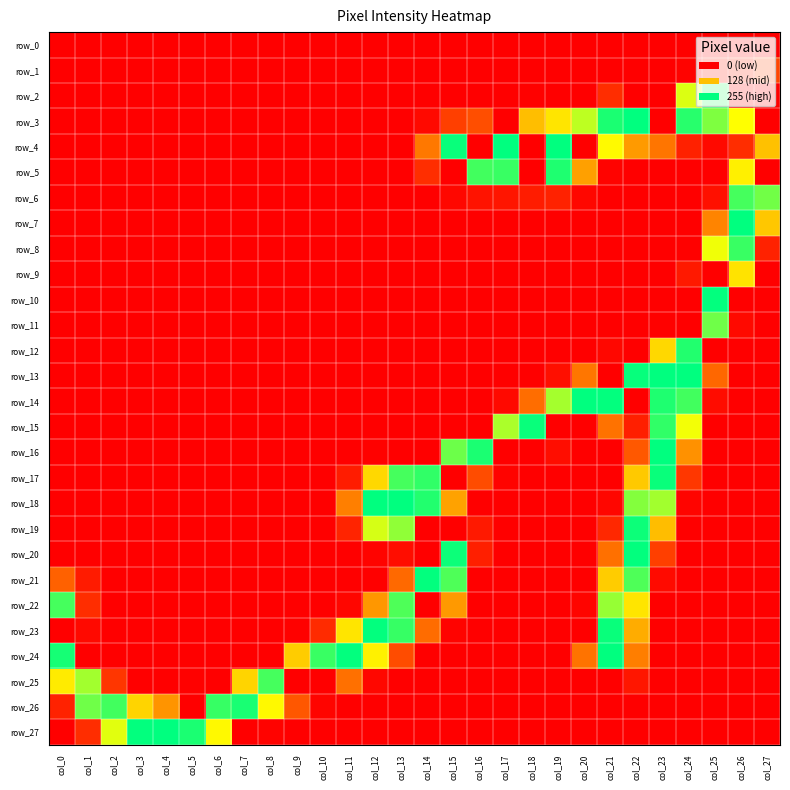

True or false: row_12 has a value of 0 at col_25.

True